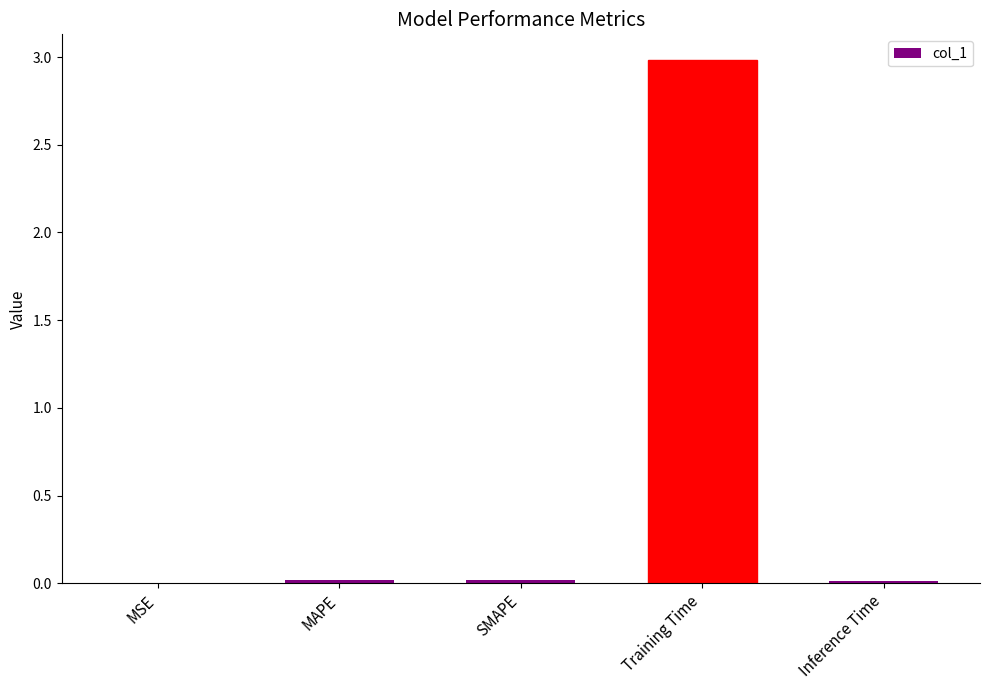

Is it true that the value at Inference Time is 0.0?

True